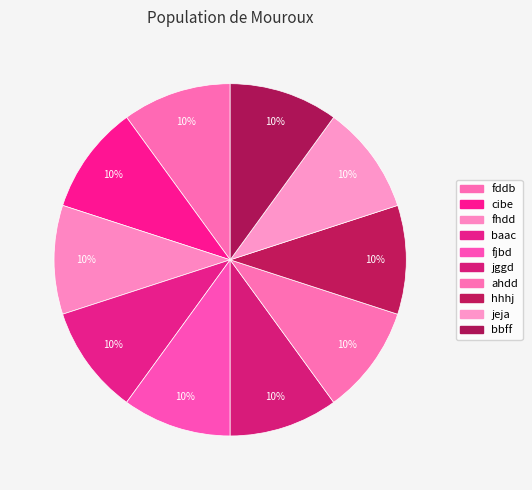

How many slices are in this pie chart?

10